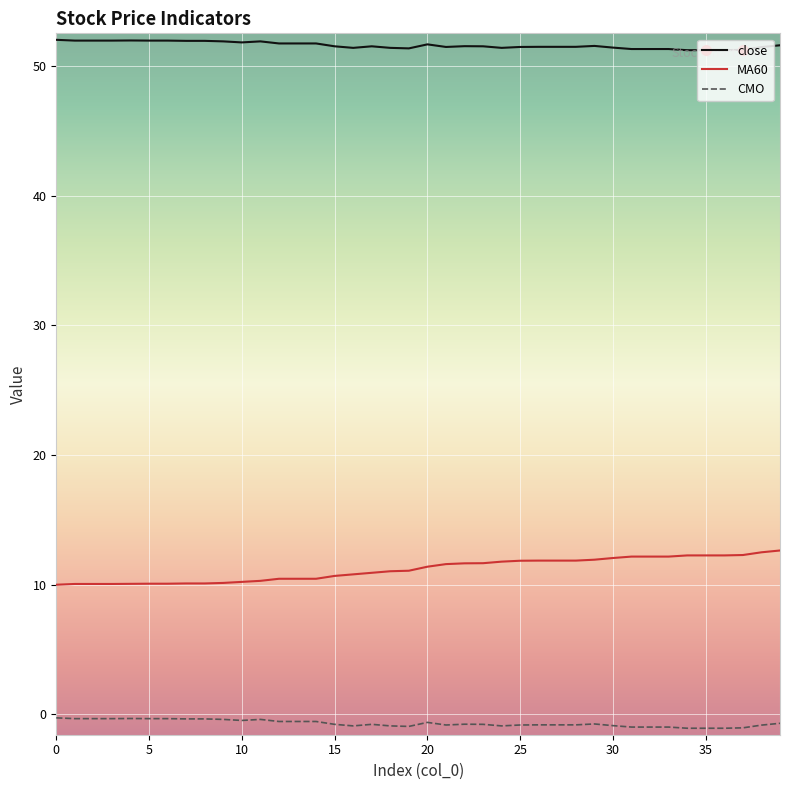

What is the difference between the maximum and minimum values in the MA60 series?

2.6